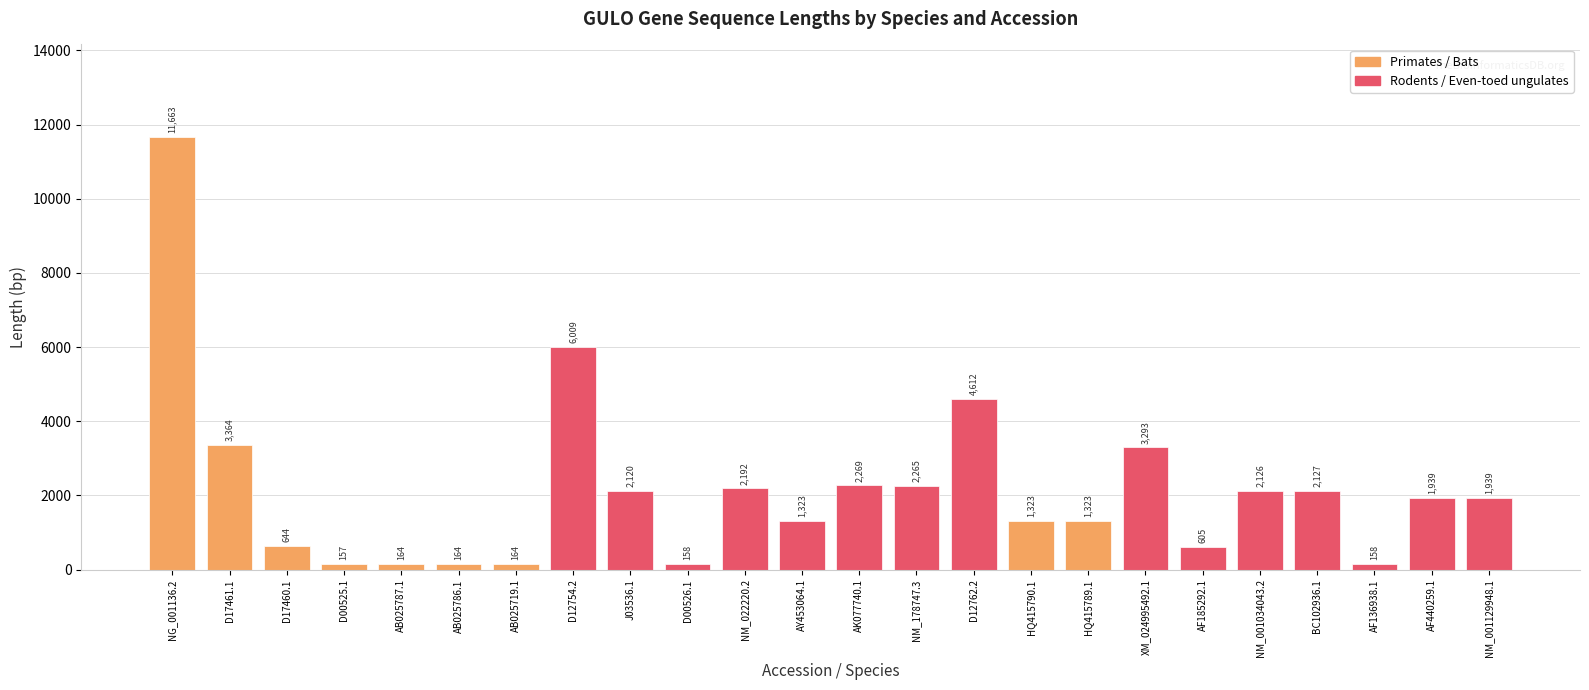

Where does the data first go above 1939?

NG_001136.2